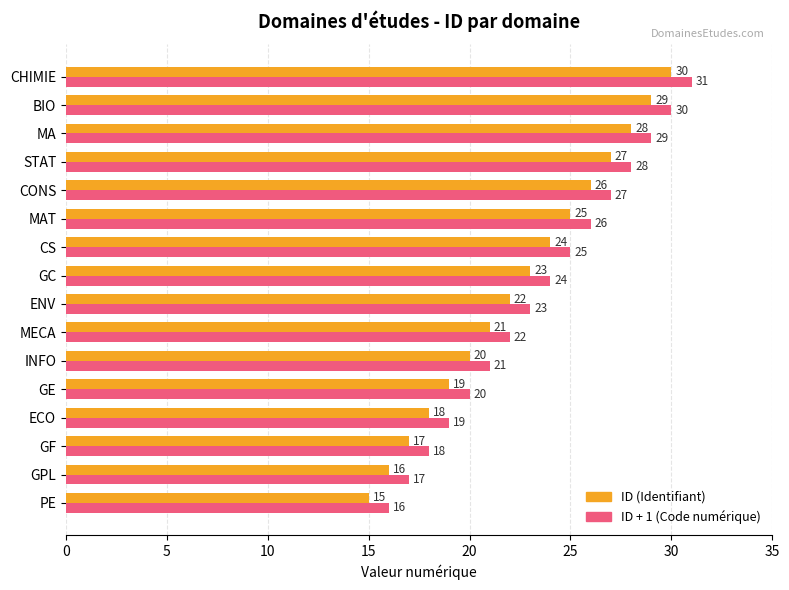

What is the difference between the ID (Identifiant) values at BIO and GF?

12